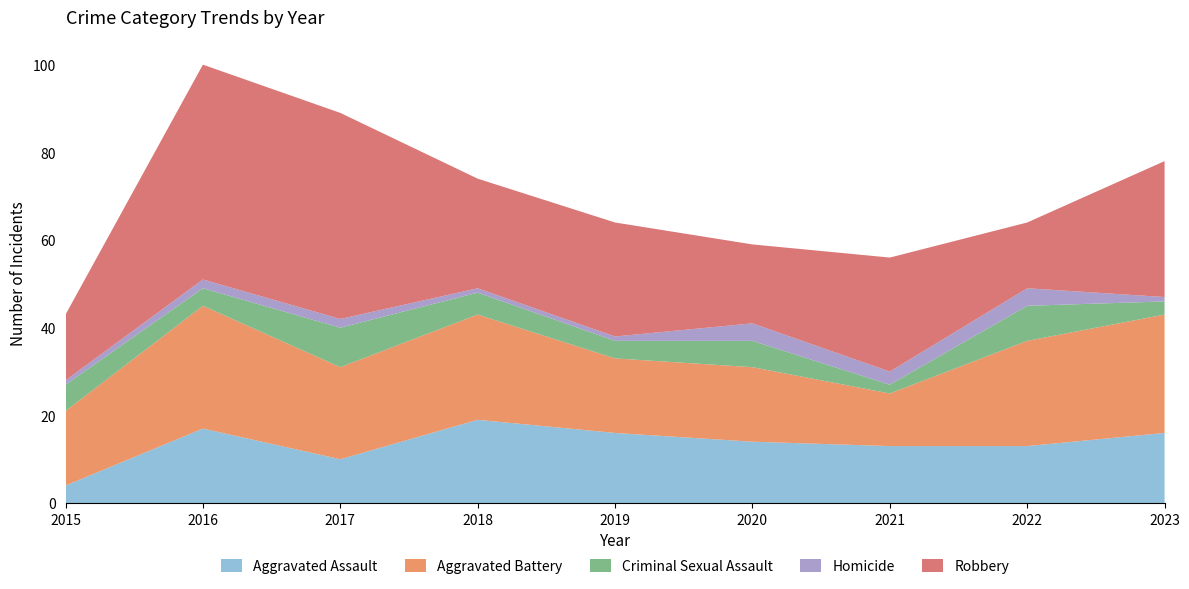

Reading right to left, what are all the values shown in this chart?

Aggravated Assault: 16	13	13	14	16	19	10	17	4
Aggravated Battery: 27	24	12	17	17	24	21	28	17
Criminal Sexual Assault: 3	8	2	6	4	5	9	4	6
Homicide: 1	4	3	4	1	1	2	2	1
Robbery: 31	15	26	18	26	25	47	49	15